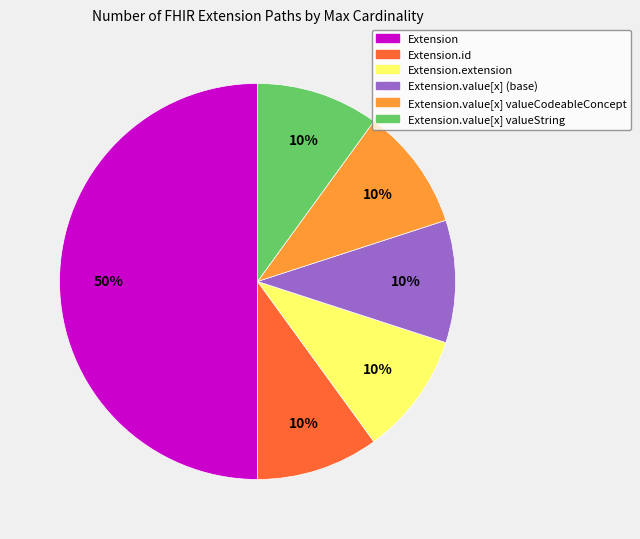

To the nearest percent, what is the average slice percentage?

17%